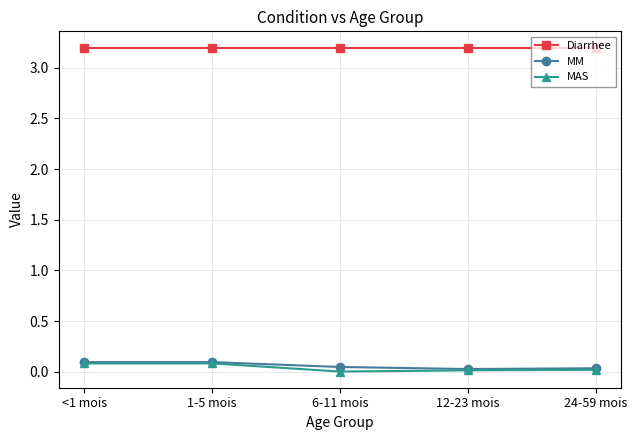

What is the sum of the Diarrhee values at 6-11 mois and <1 mois?

6.4